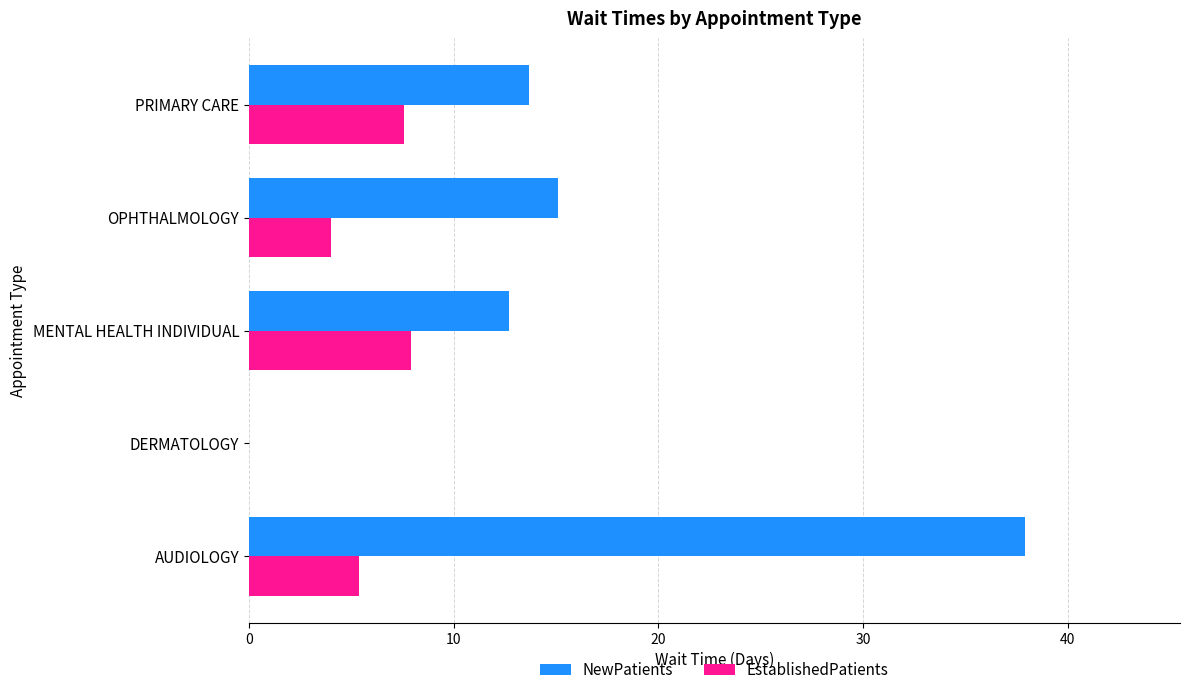

Where is NewPatients nearest to the value 18?

OPHTHALMOLOGY